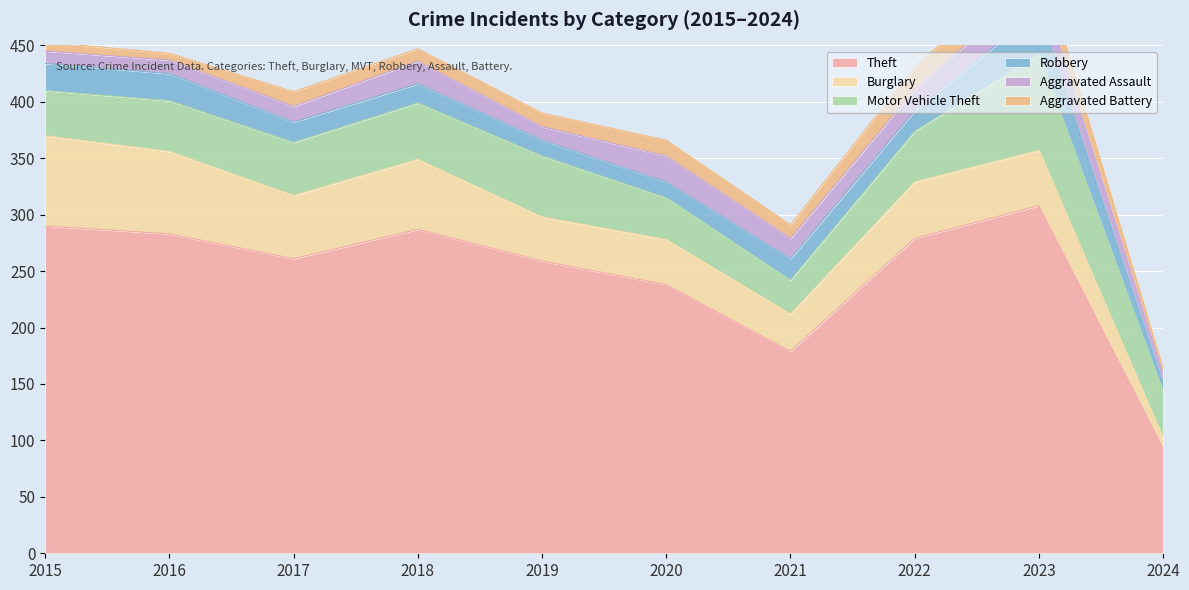

What is the spread (max minus min) of values at 2021?

167